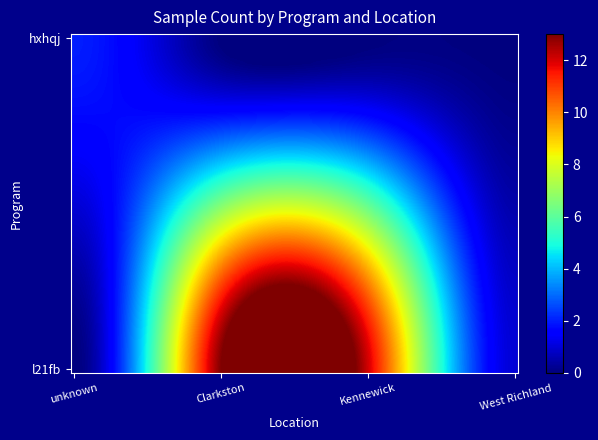

List the series in order of their peak value, highest first.

l21fb, hxhqj